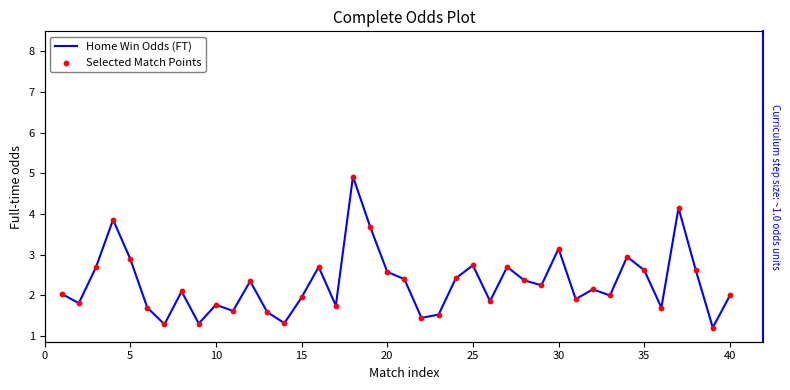

Which series has the largest total across all categories?

Home Win Odds (FT)